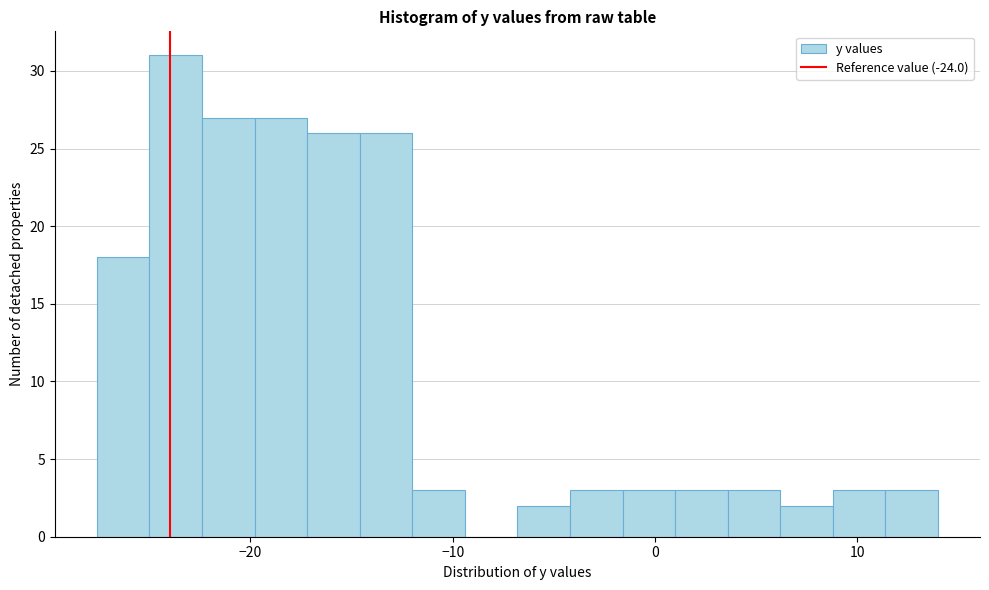

Read against the x-axis, roughly where is the centre of the tallest bar?

-24